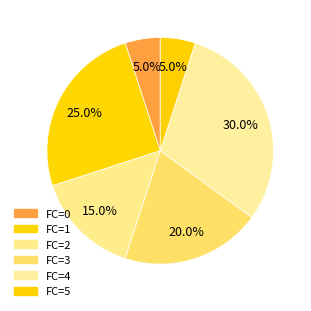

How many slices are in this pie chart?

6